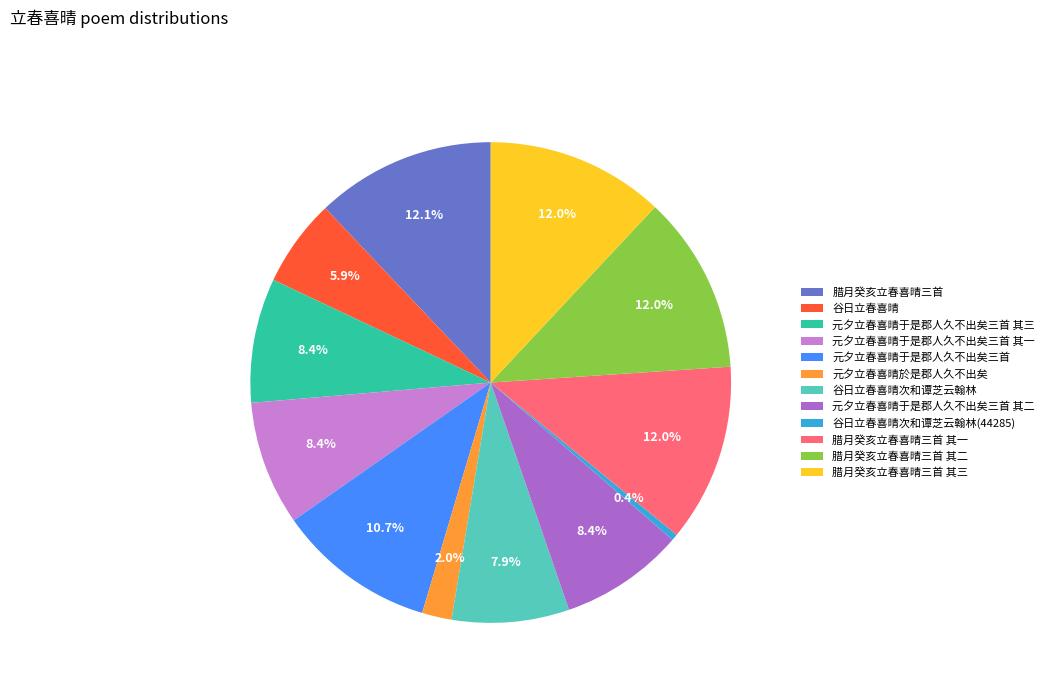

True or false: 腊月癸亥立春喜晴三首 其二 accounts for 23% of the total.

False